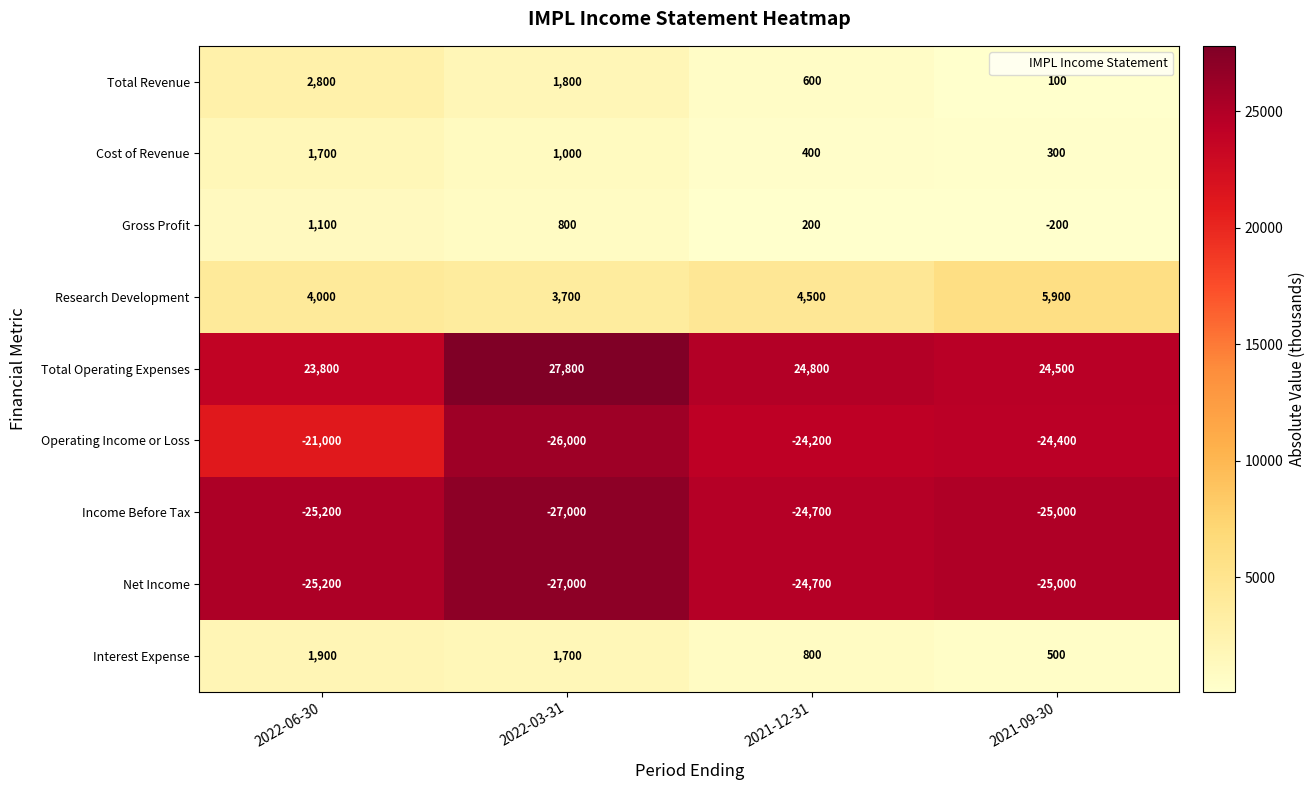

What is the lowest value of the Gross Profit series?

-200